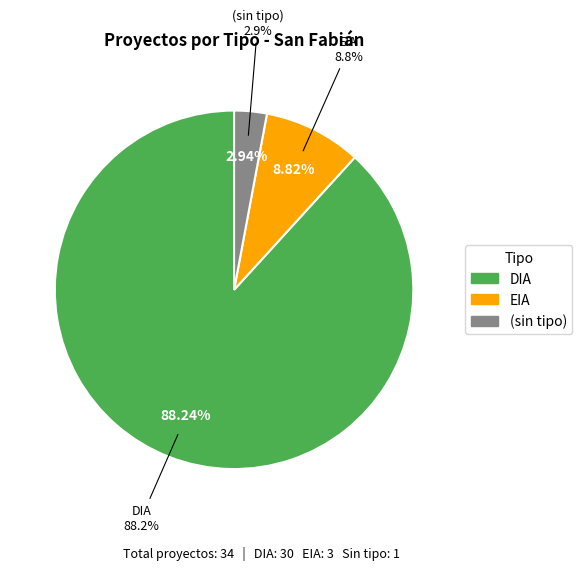

Approximately how many times larger is the value at EIA compared to DIA?

0.1